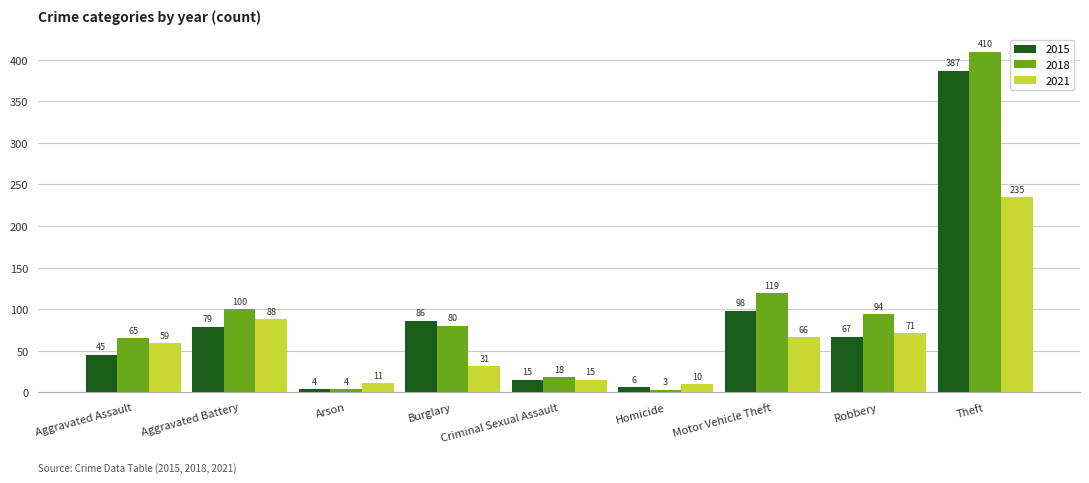

What is the average value of the 2018 series?

99